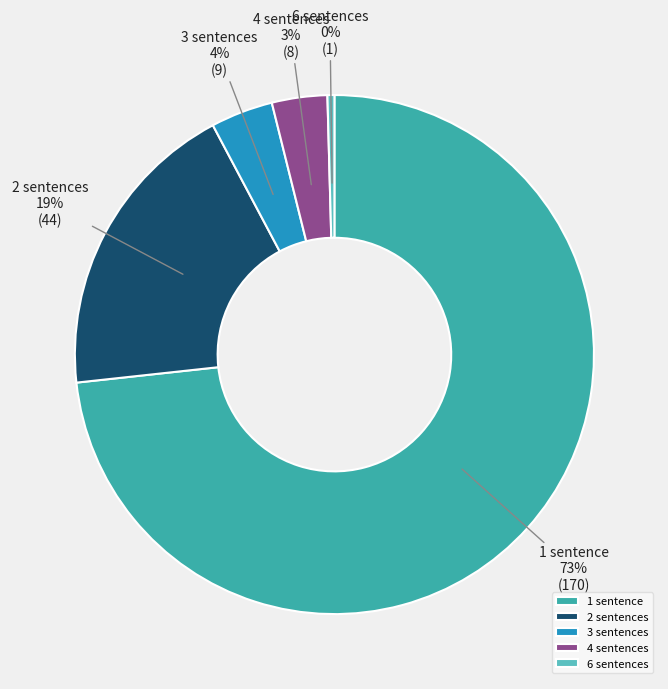

Which has a higher value, 1 sentence or 4 sentences?

1 sentence